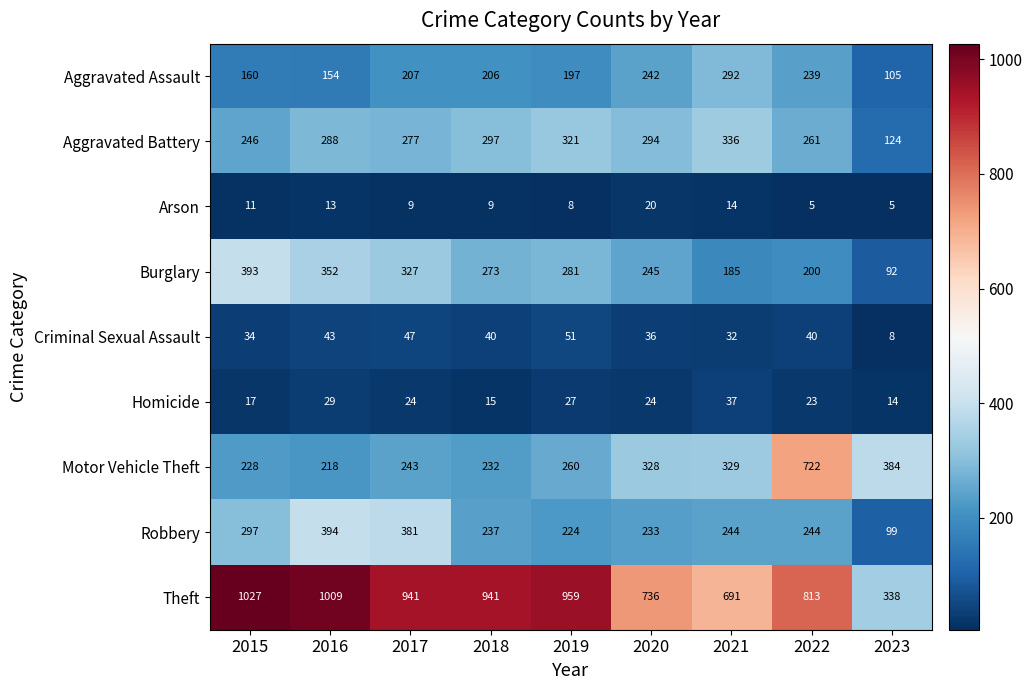

The Motor Vehicle Theft series shows 722 at 2022. True or false?

True